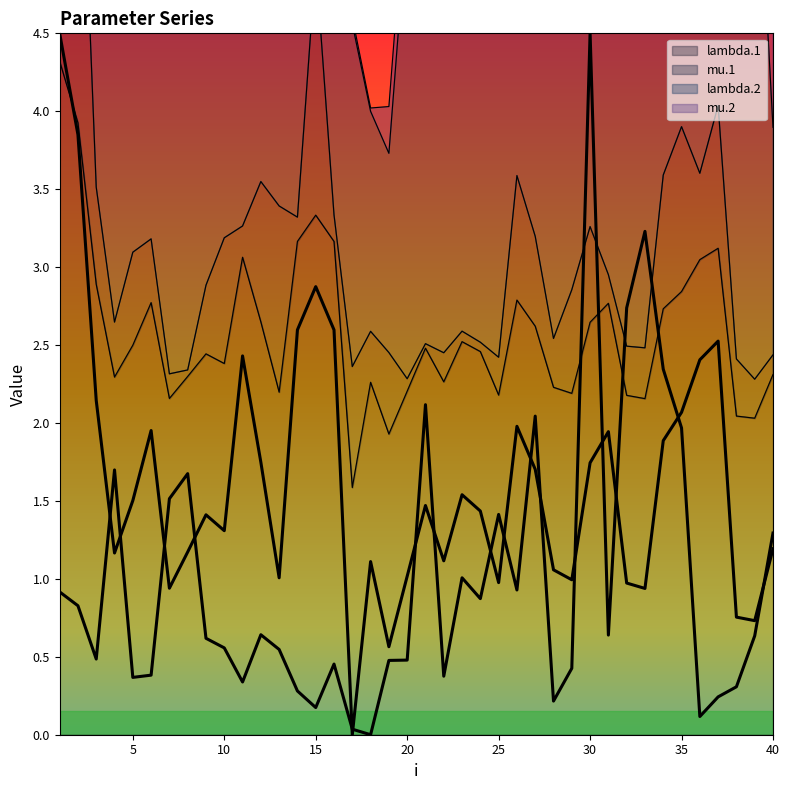

True or false: mu.2 has a value of 0.2 at 2.

False